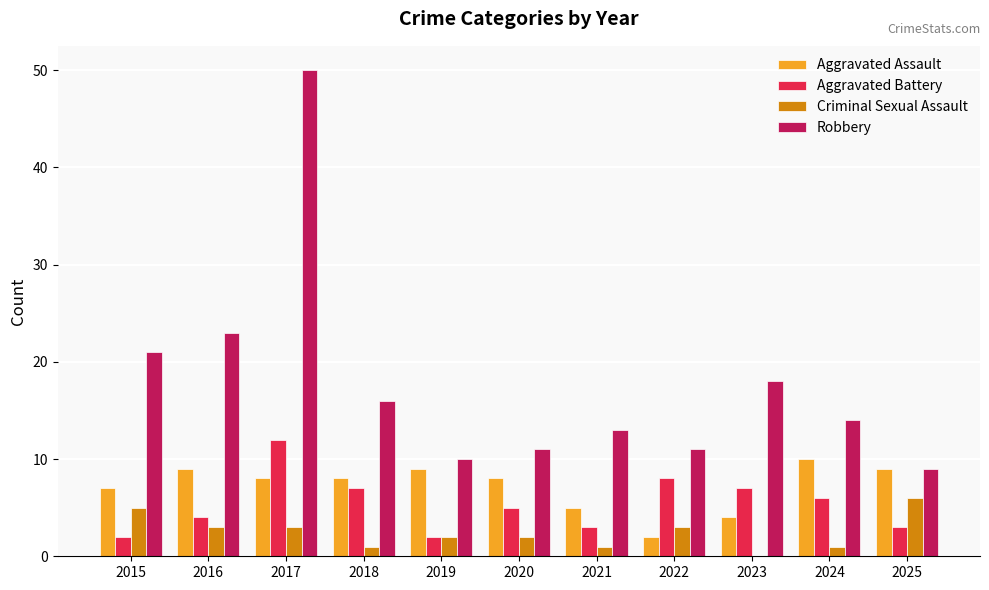

What is the spread (max minus min) of values at 2021?

12